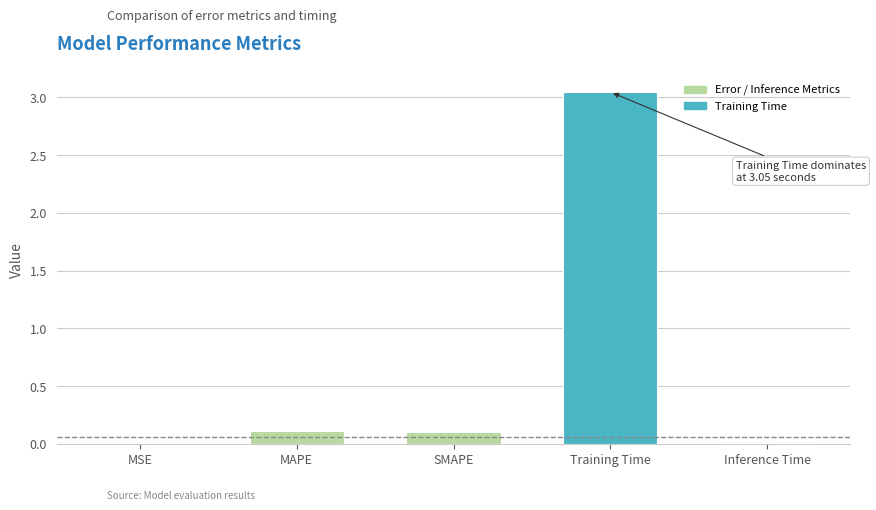

The value at MAPE is 0.1. True or false?

True